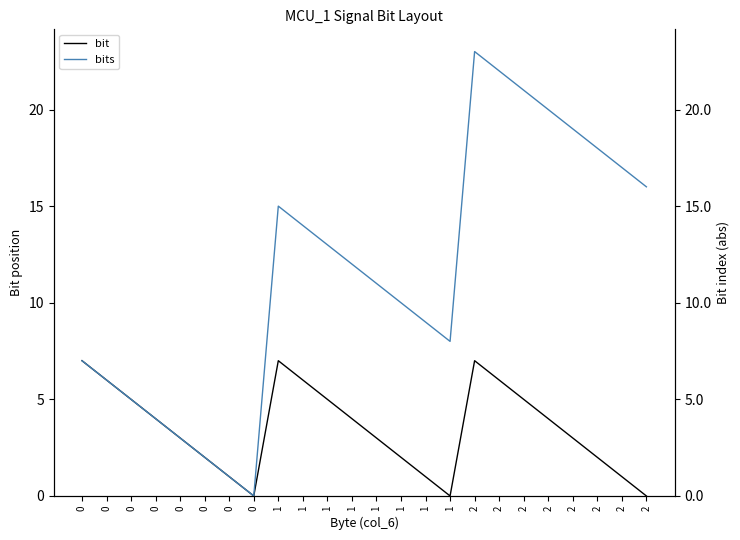

Rank the categories by bits value from lowest to highest.

0, 0, 0, 0, 0, 0, 0, 0, 1, 1, 1, 1, 1, 1, 1, 1, 2, 2, 2, 2, 2, 2, 2, 2